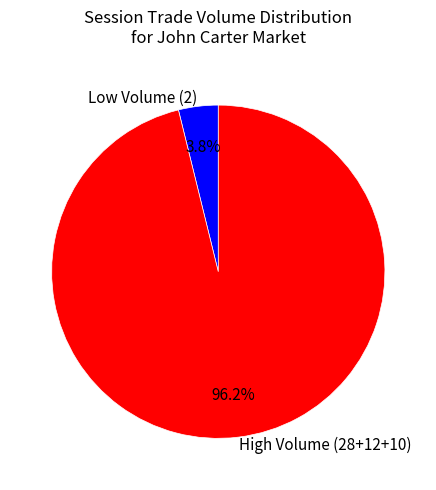

Is there a majority slice in this chart?

Yes